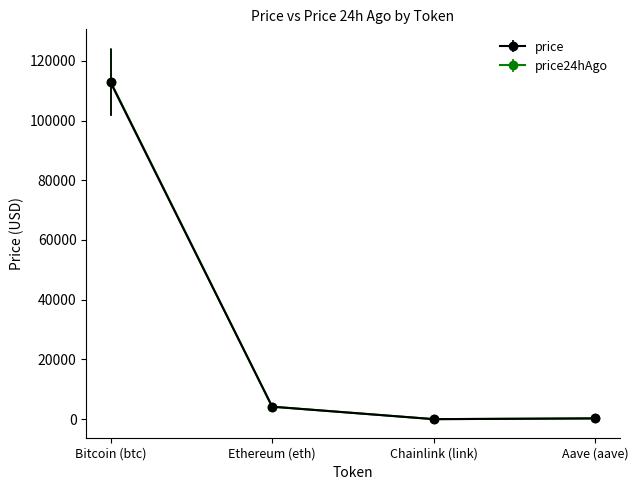

What is the lowest value of the price series?

21.8